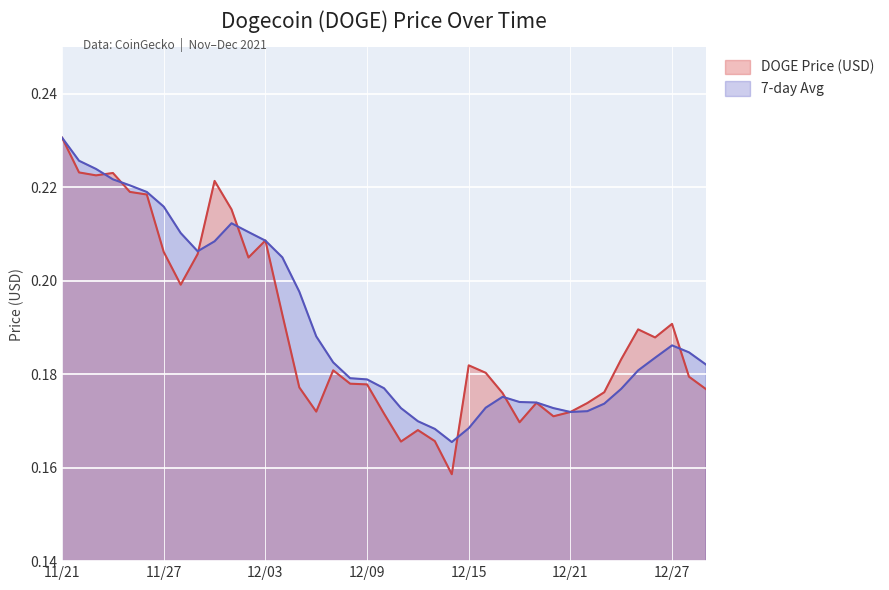

What is the minimum value shown in the chart?

0.2